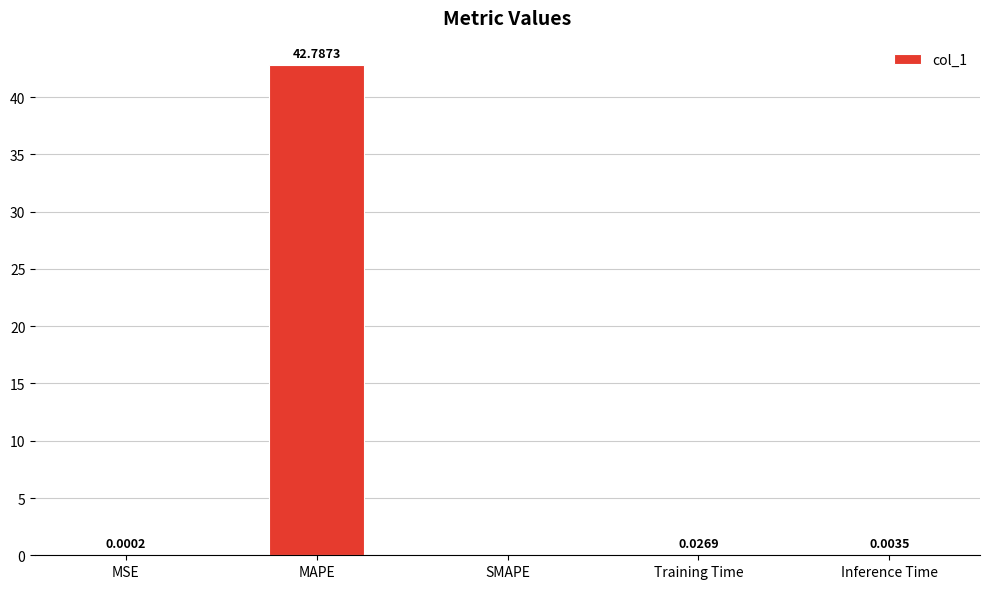

Which category has the highest value across all series?

MAPE